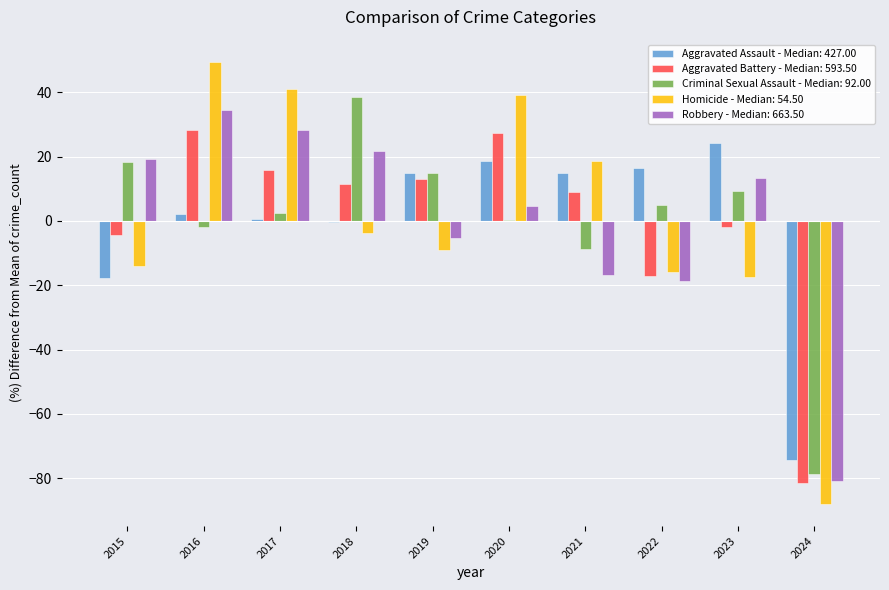

What value does the Aggravated Assault - Median: 427.00 series have at 2015?

-17.8